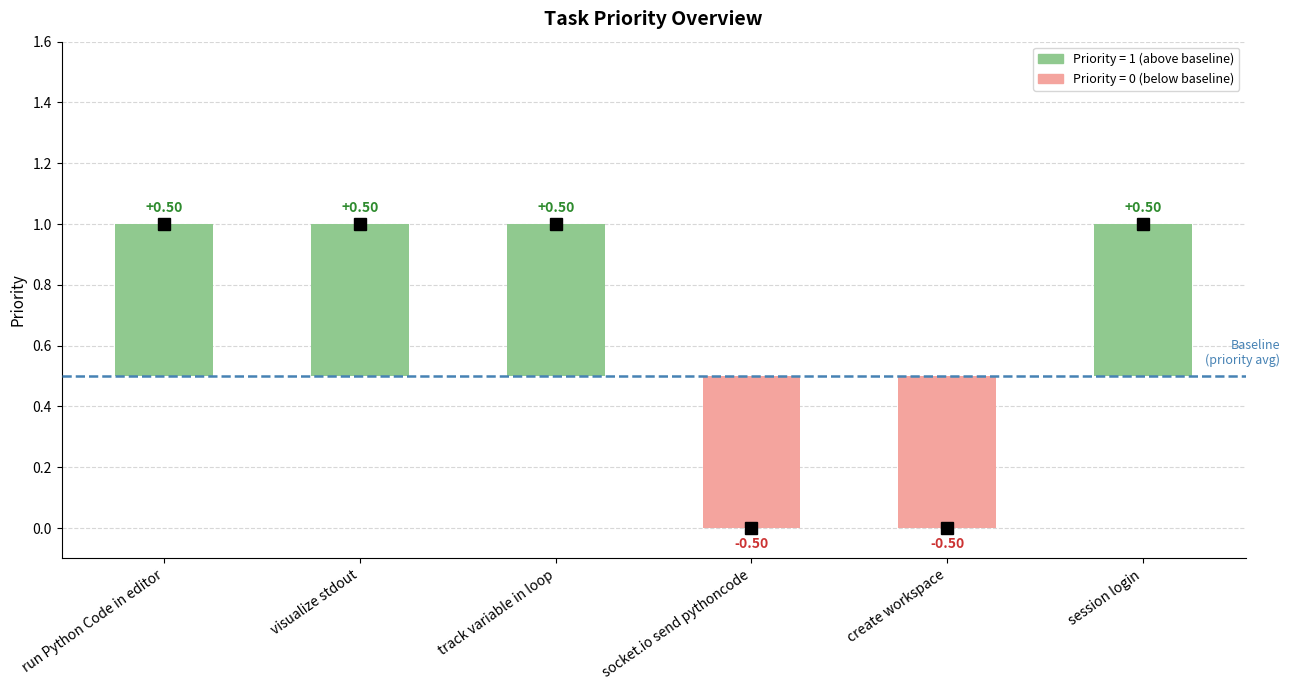

Which category has the highest value across all series?

run Python Code in editor